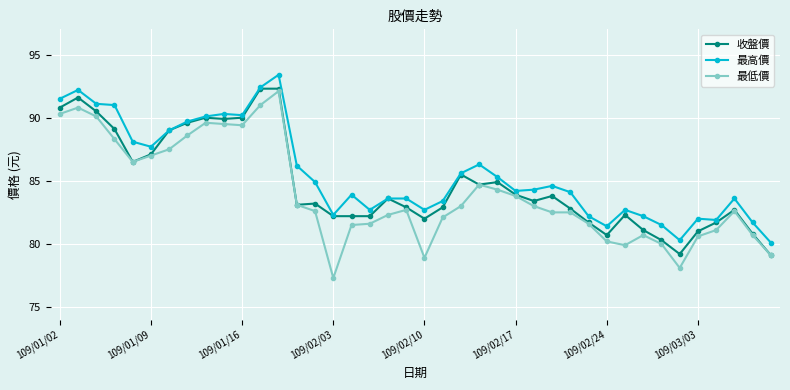

Does the chart display data point markers on the line(s)?

Yes